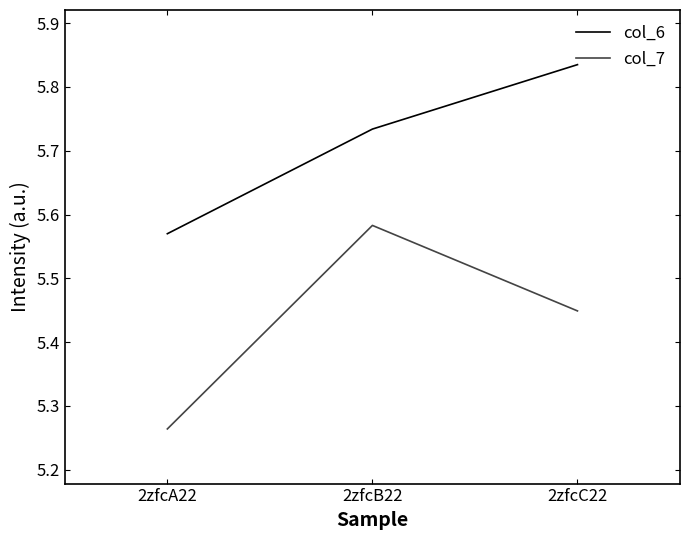

What position from the right is 2zfcB22?

2